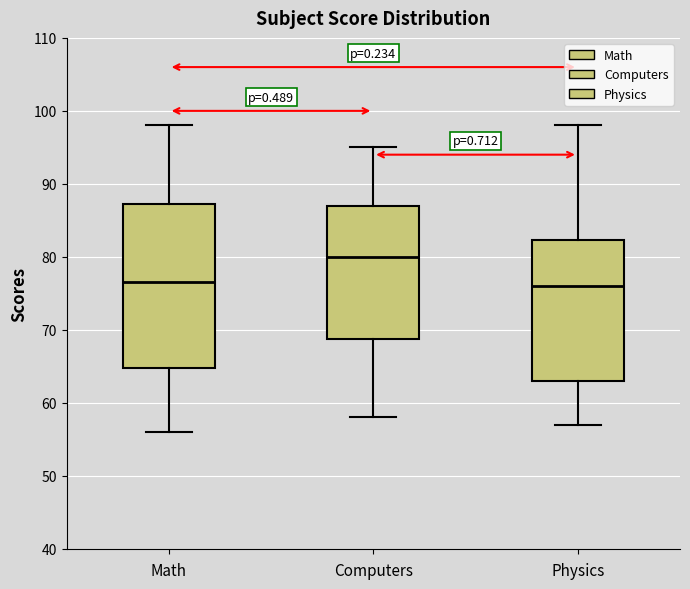

Reading left to right, read every box against the y-axis: the position of its median line, the range the box covers, and the ends of its whiskers. The values are not printed on the chart, so give them approximately, as read against the axis.

Math: median 77, box 65 to 87, whiskers 56 to 98
Computers: median 80, box 69 to 87, whiskers 58 to 95
Physics: median 76, box 63 to 82, whiskers 57 to 98